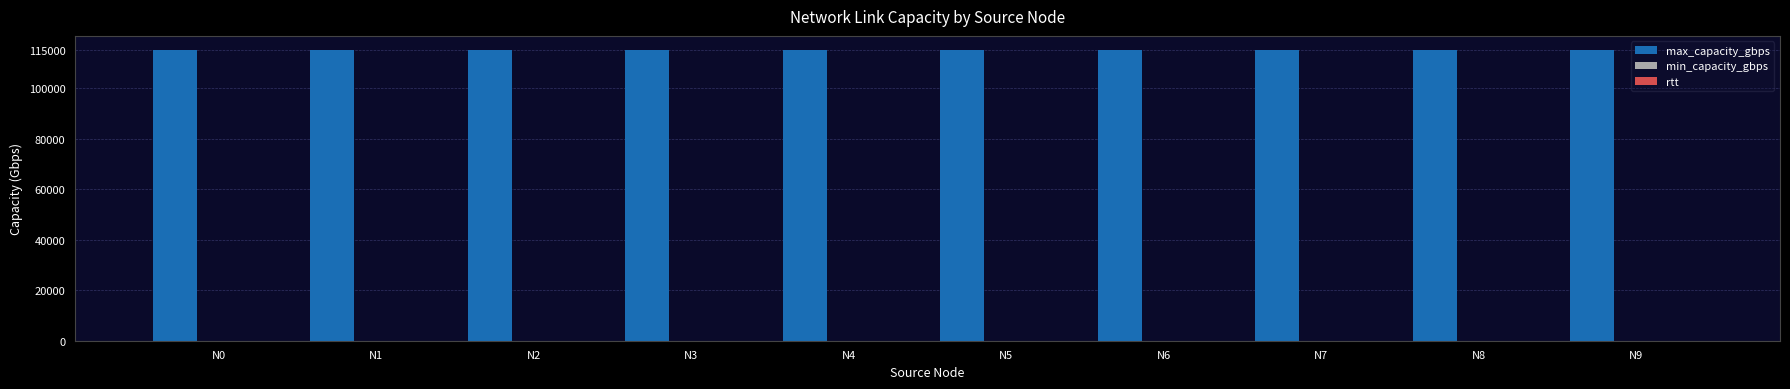

How many categories are shown in the chart?

10